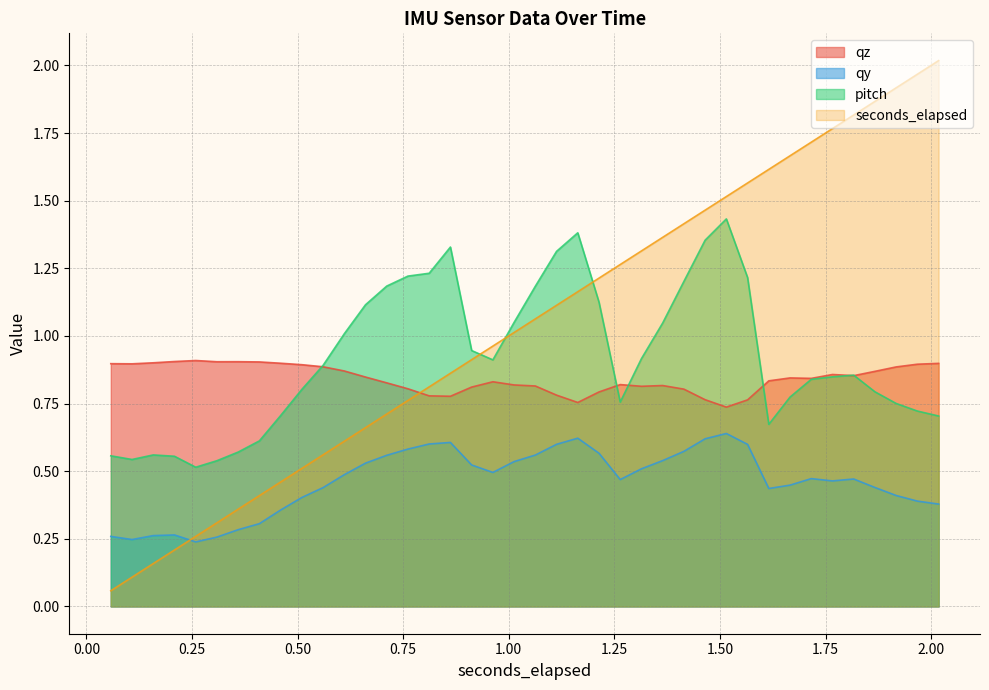

List the series in order of their peak value, highest first.

seconds_elapsed, pitch, qz, qy